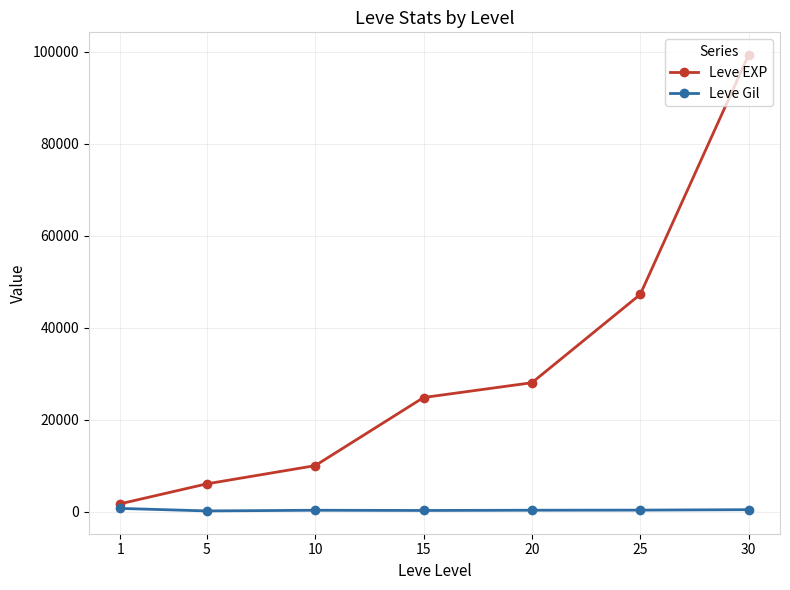

Rank the series at 1 from highest to lowest value.

Leve EXP, Leve Gil